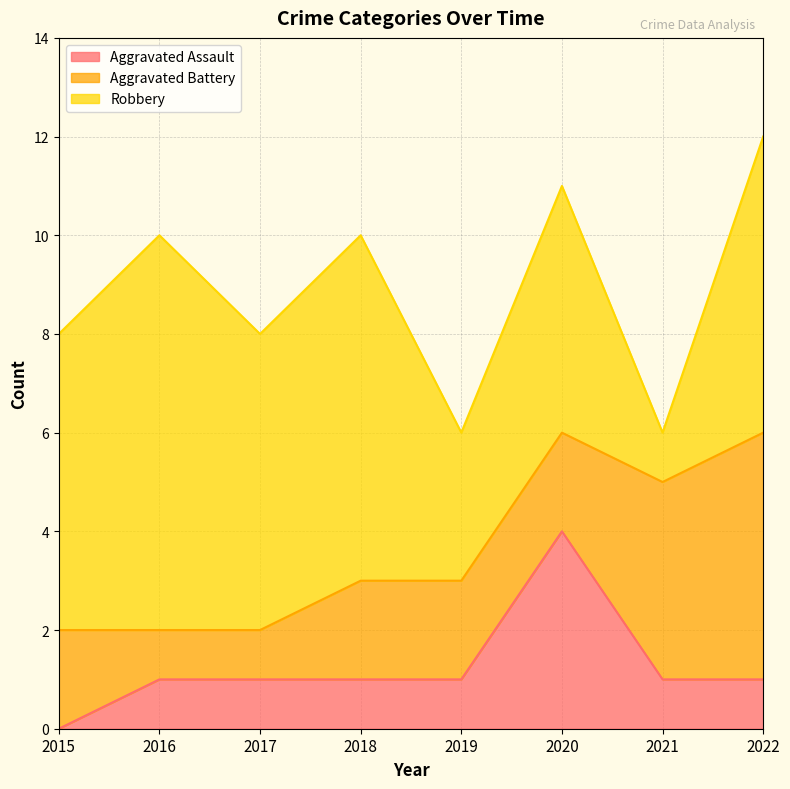

True or false: Robbery has a value of 6 at 2015.

True